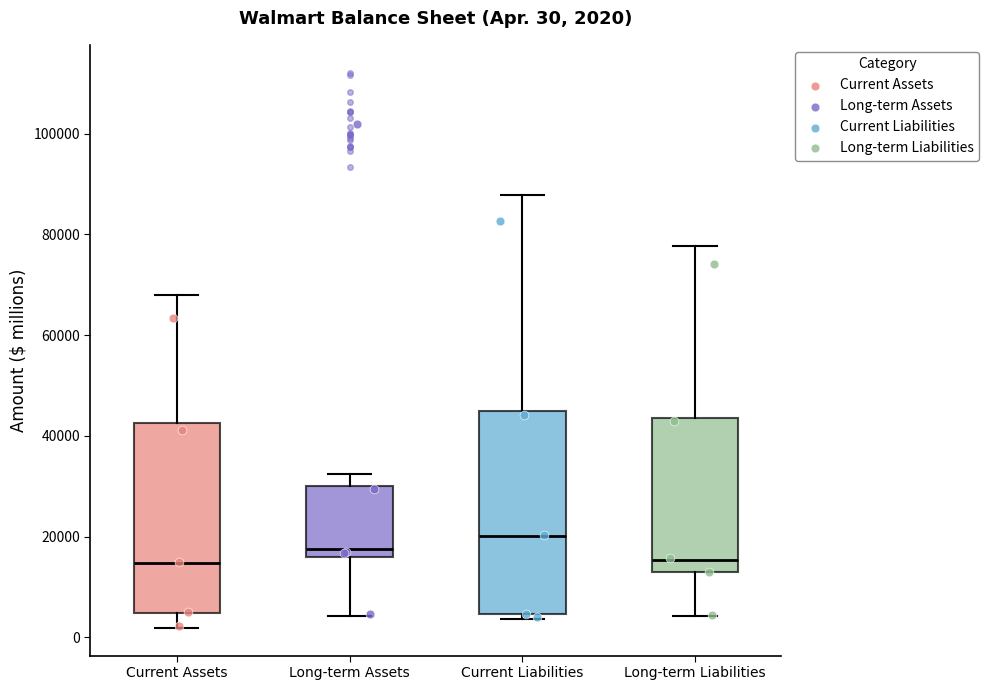

Which box has the highest median line?

Current Liabilities